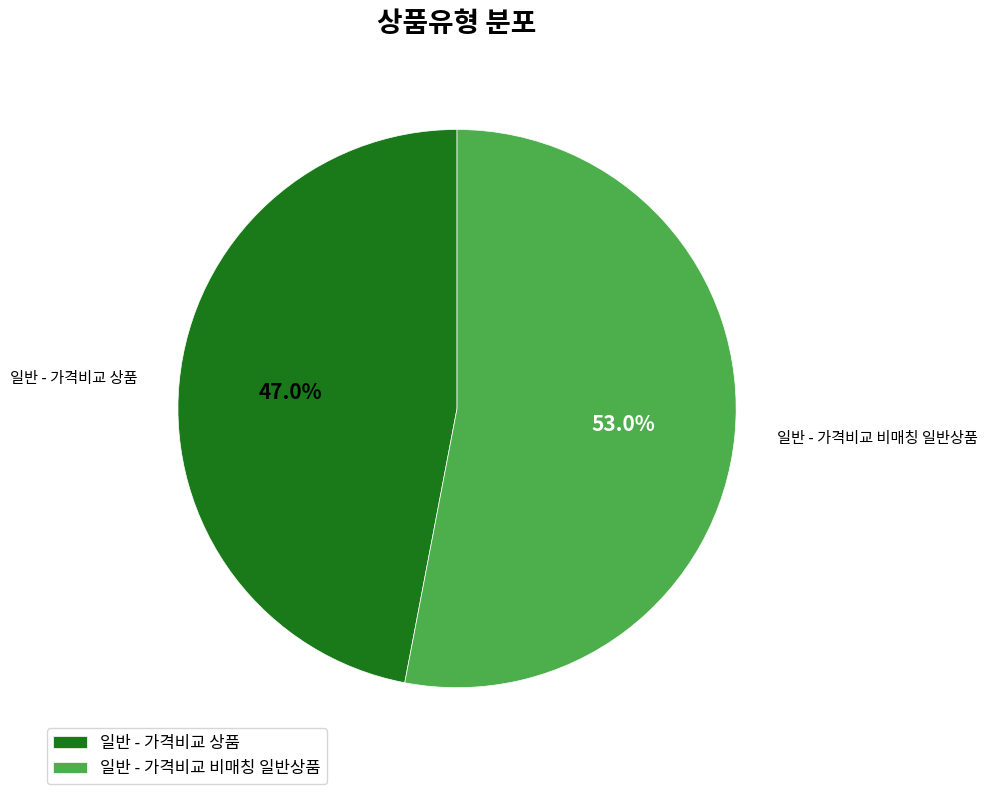

Between 일반 - 가격비교 비매칭 일반상품 and 일반 - 가격비교 상품, which is larger?

일반 - 가격비교 비매칭 일반상품